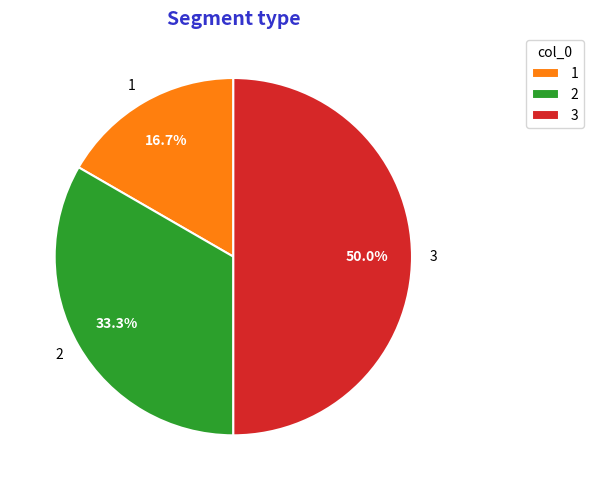

How much of the chart is everything except 2?

66.7%